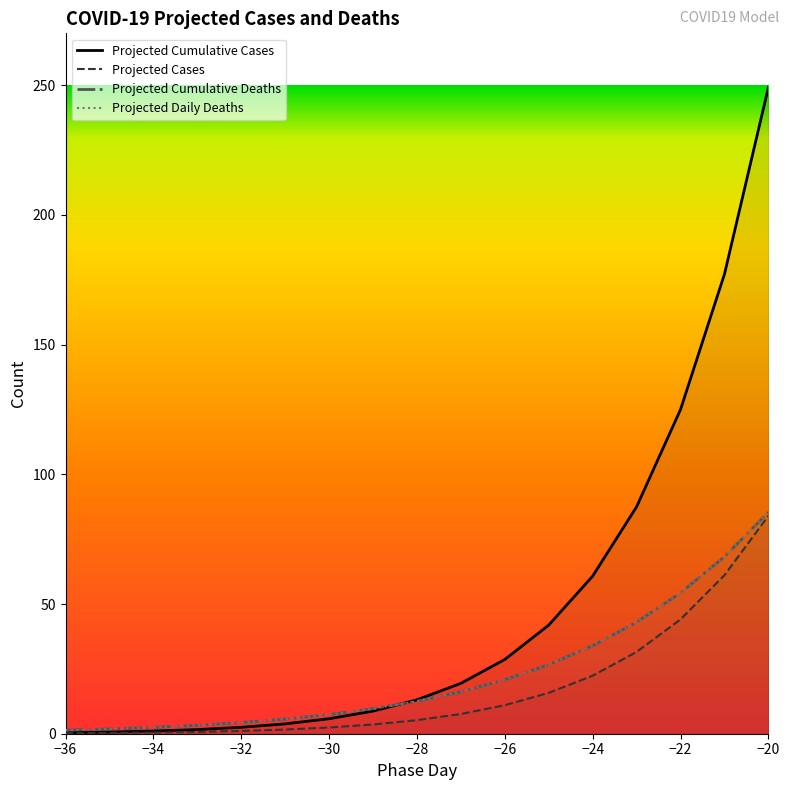

What is the difference between the highest and lowest values at -34?

2.0